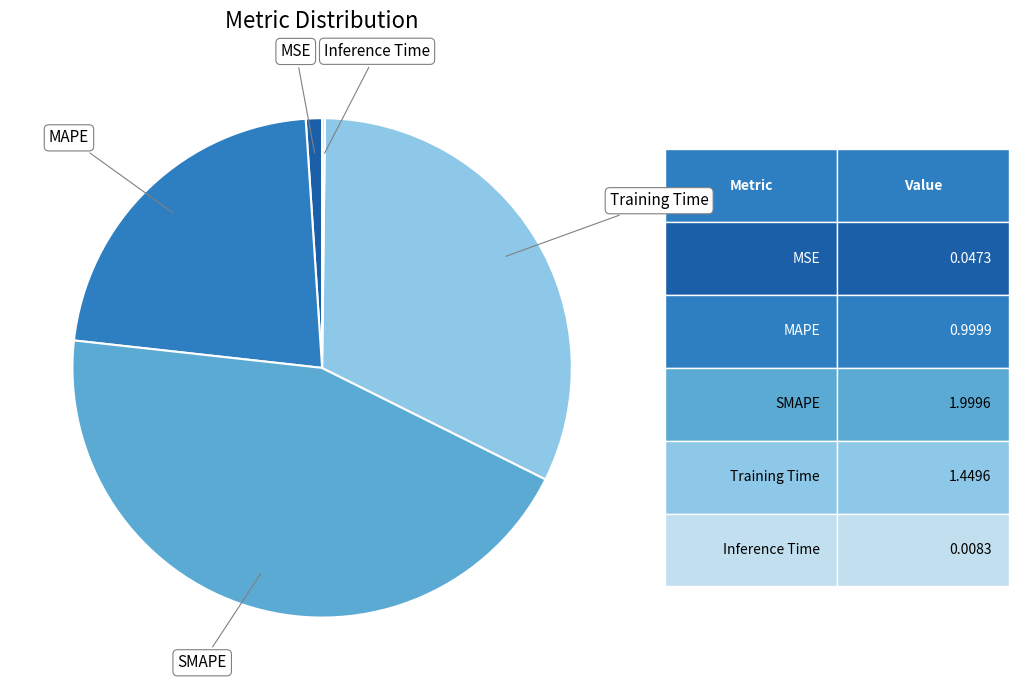

Is Training Time the majority of the pie?

No